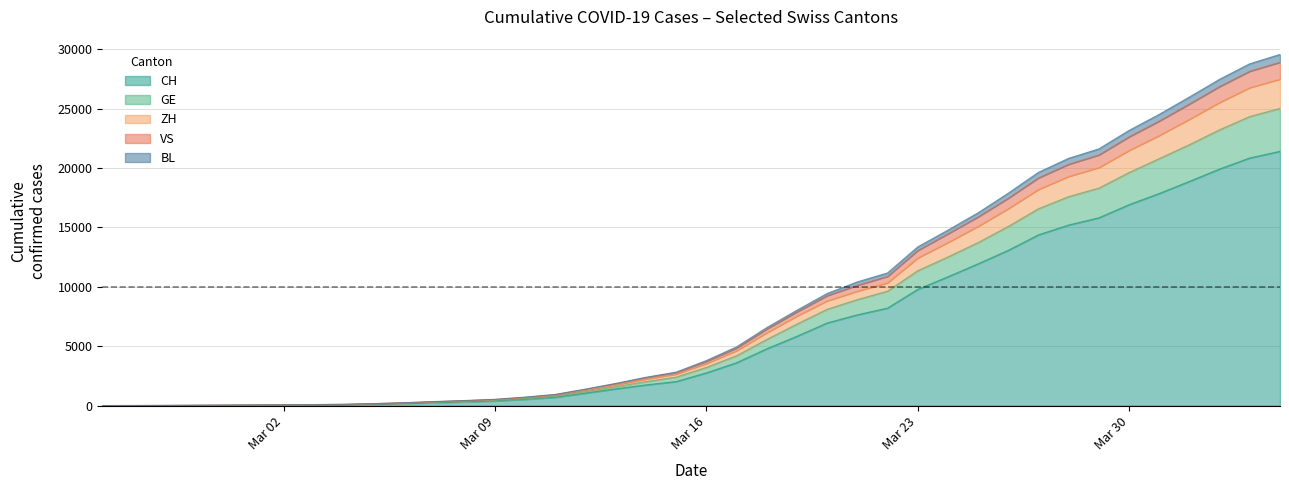

At how many categories does at least one series exceed 4328?

19